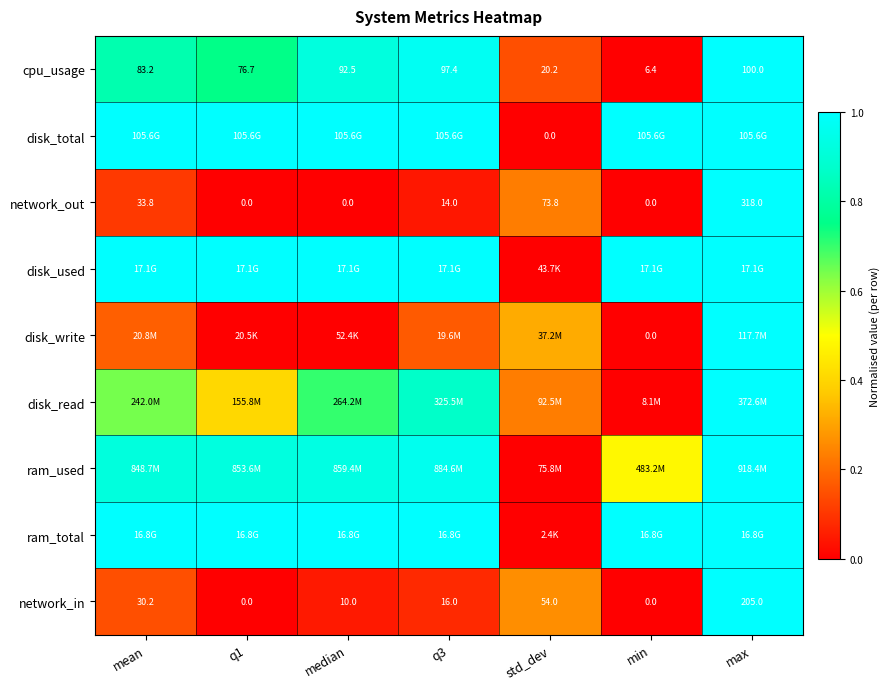

How many categories are shown in the chart?

7